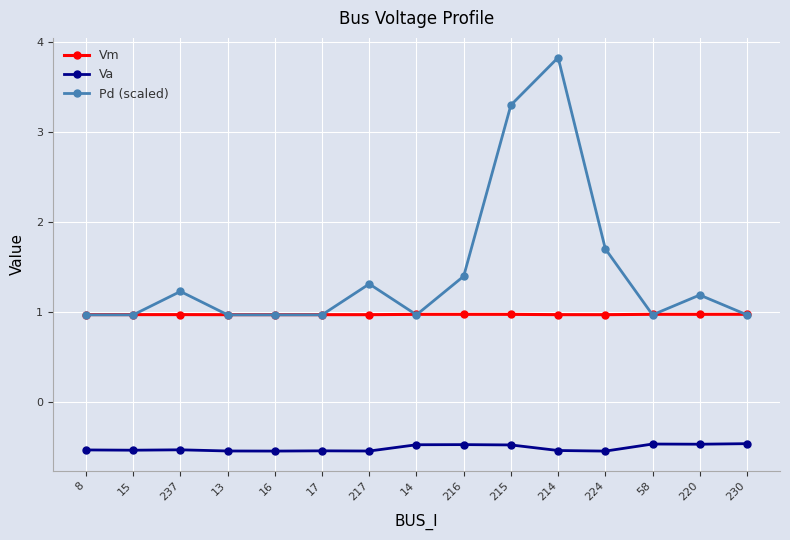

What is the sum of the Va values at 217 and 17?

-1.1